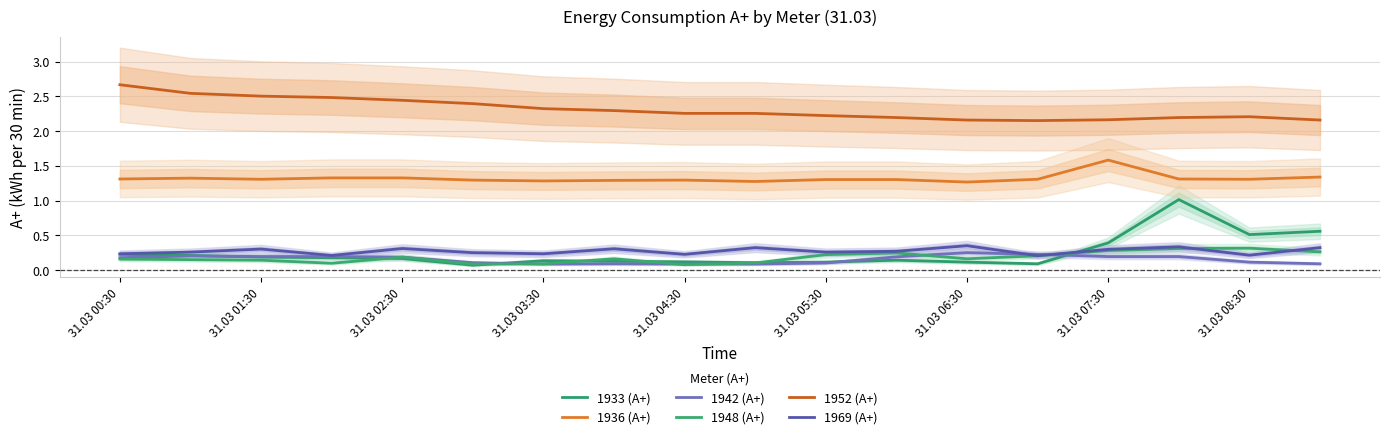

Which series has the largest total across all categories?

1952 (А+)